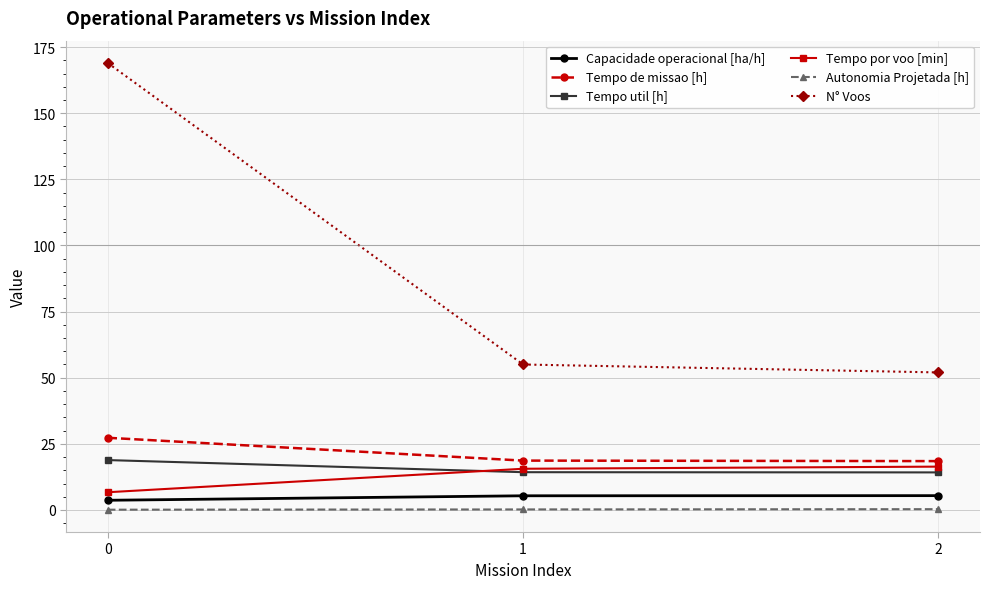

What is the smallest value displayed?

0.1